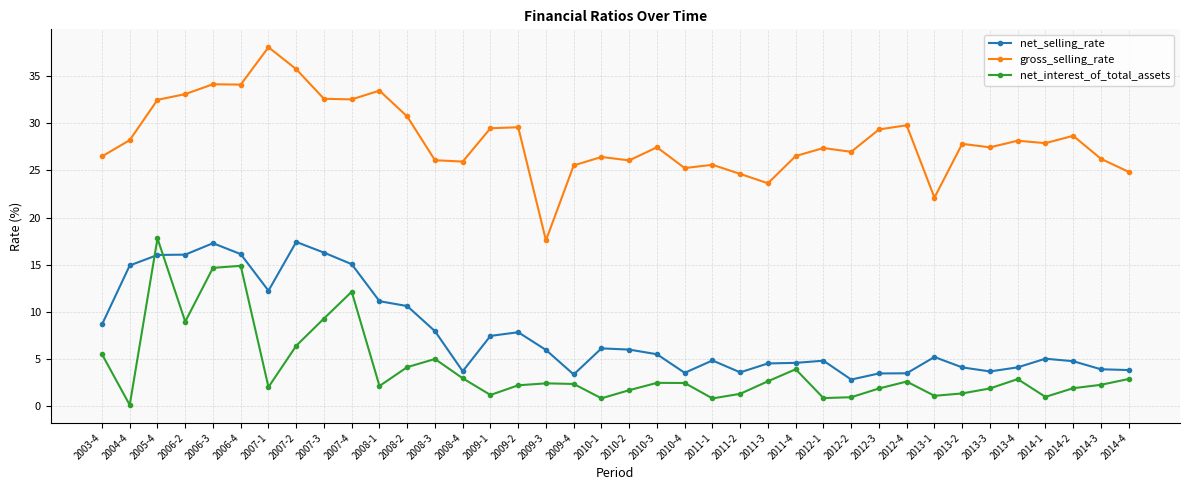

True or false: gross_selling_rate has a value of 32.5 at 2005-4.

True